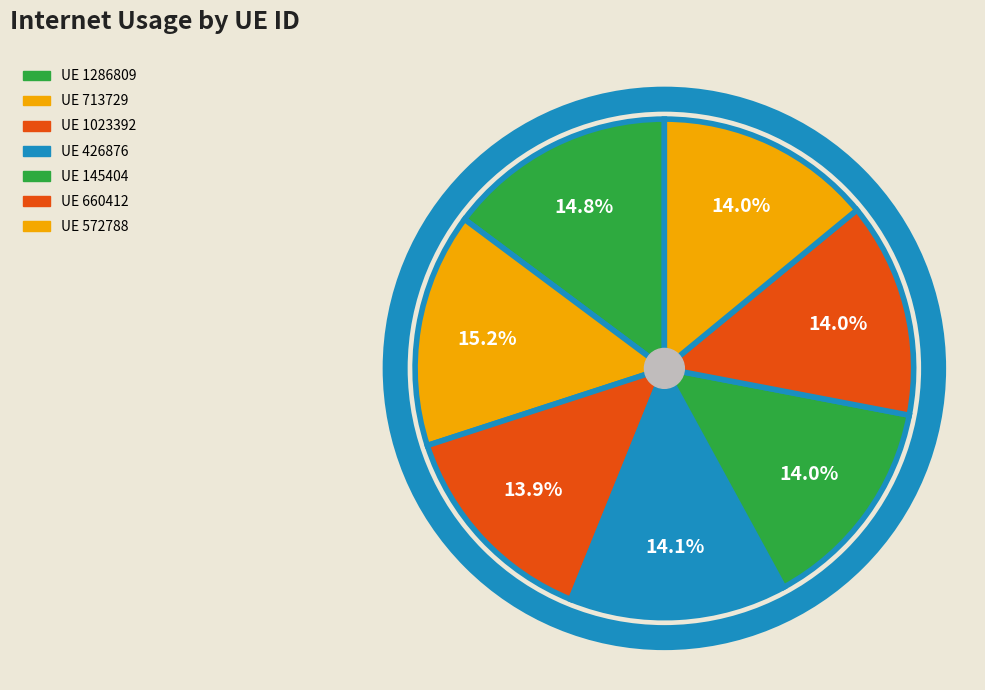

Count the number of slices in the pie.

7